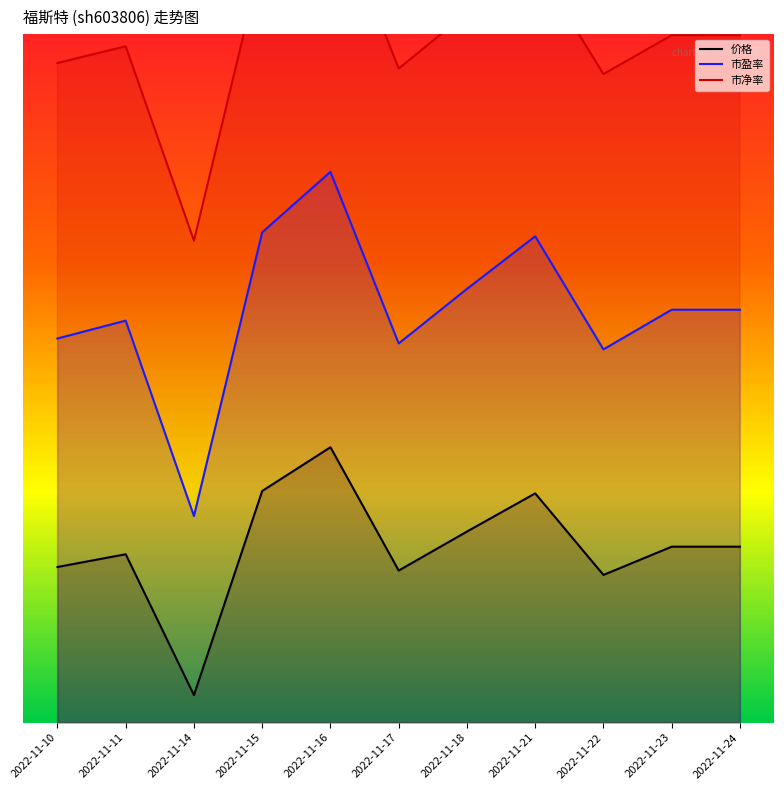

Which series has the largest total across all categories?

市净率